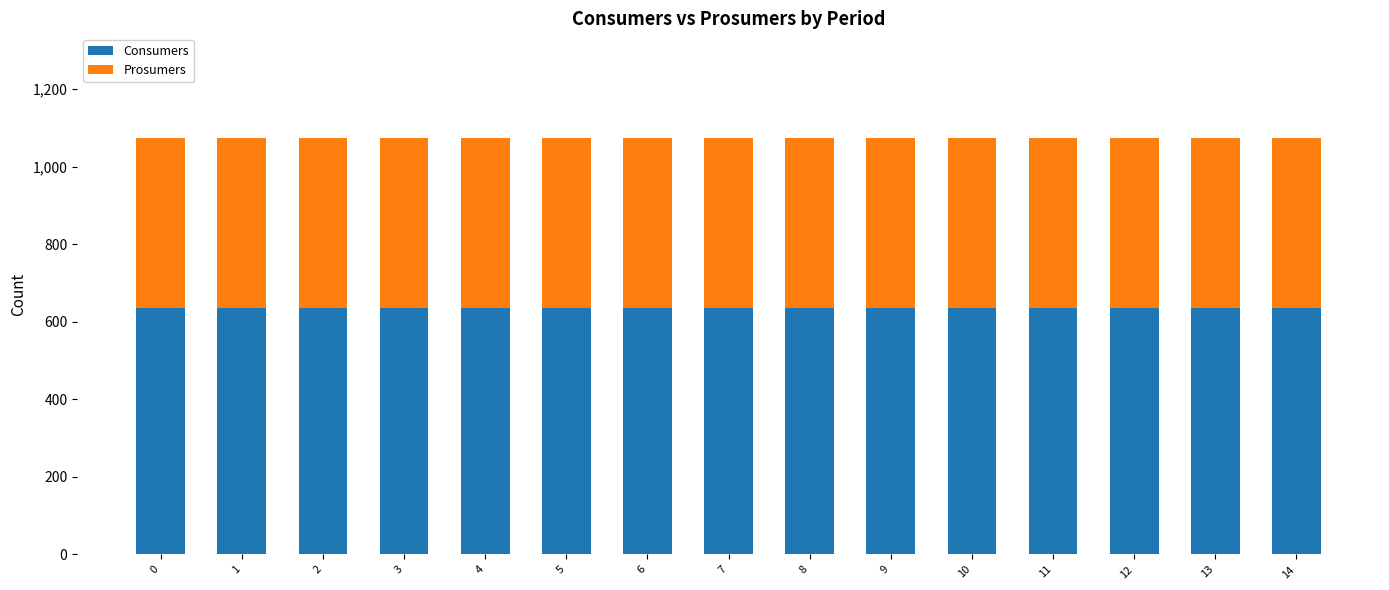

What is the total value across all series at 11?

1075